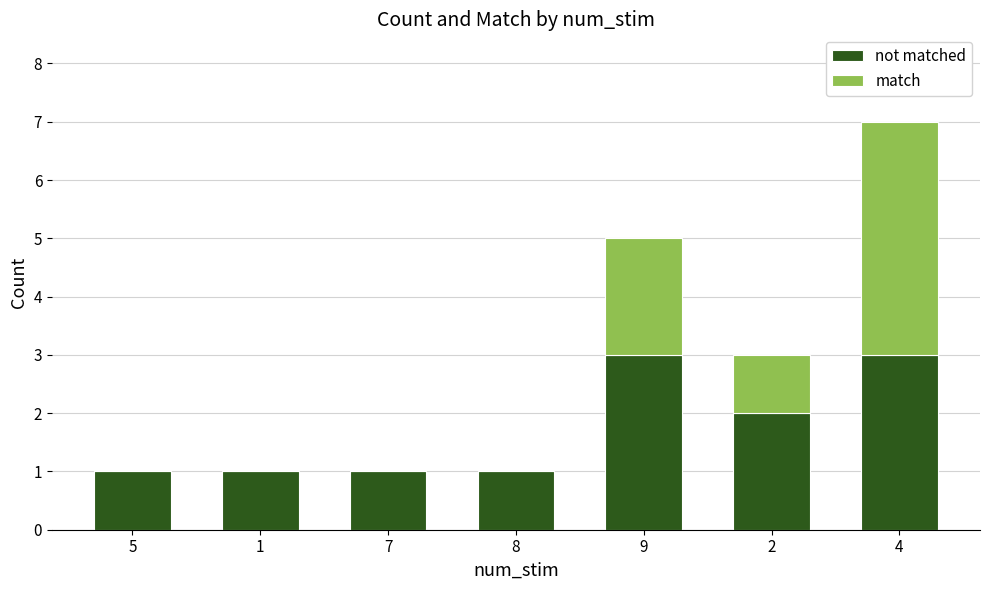

What is the total value across all series at 9?

5